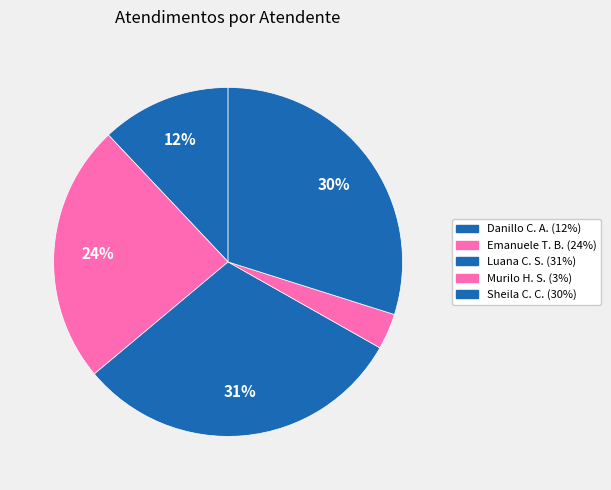

Which category has the biggest portion of the pie?

Luana Cristine Sa dos Santos